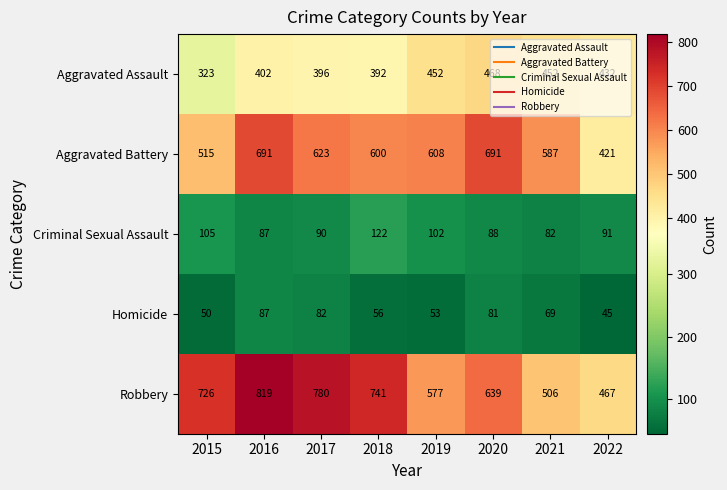

True or false: Robbery has a value of 184 at 2022.

False